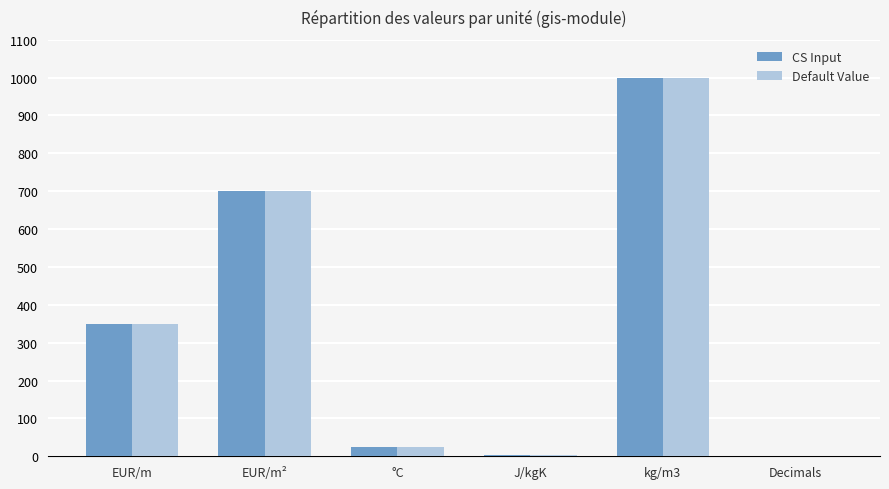

How many categories are shown in the chart?

6